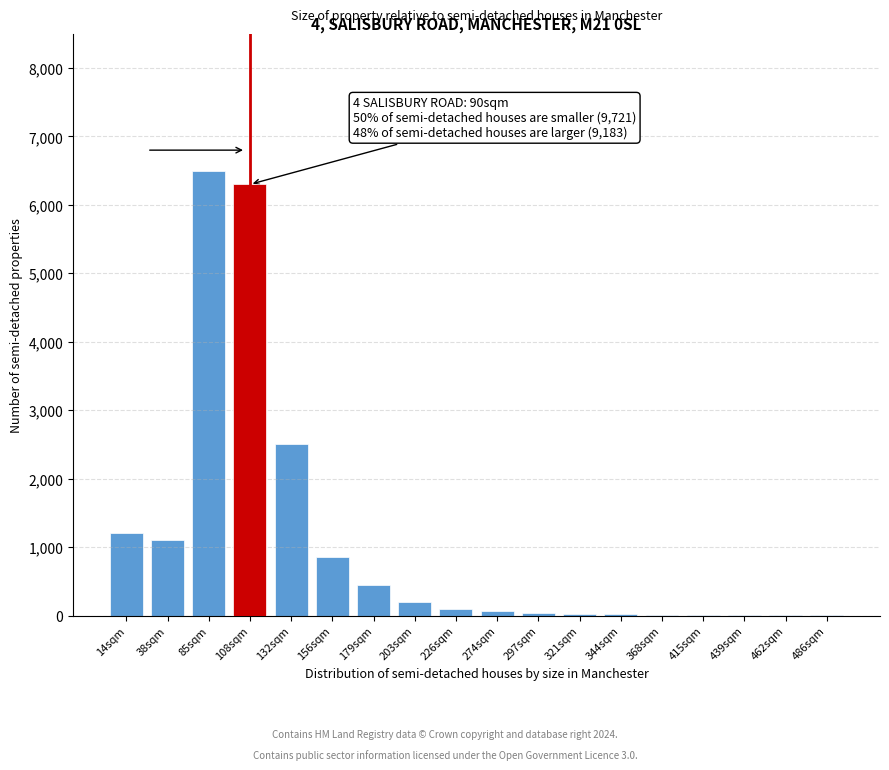

The chart shows a value of 15 at 368sqm. True or false?

True